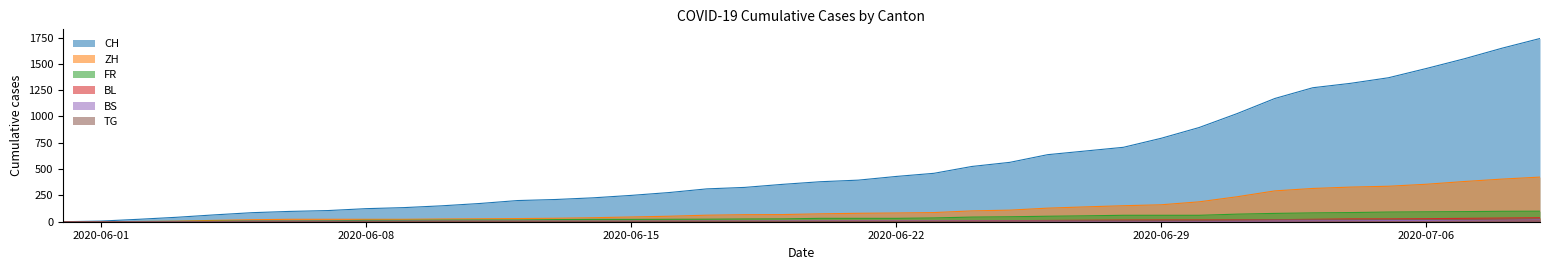

What is the value of the BS point at the 15th from the left?

5